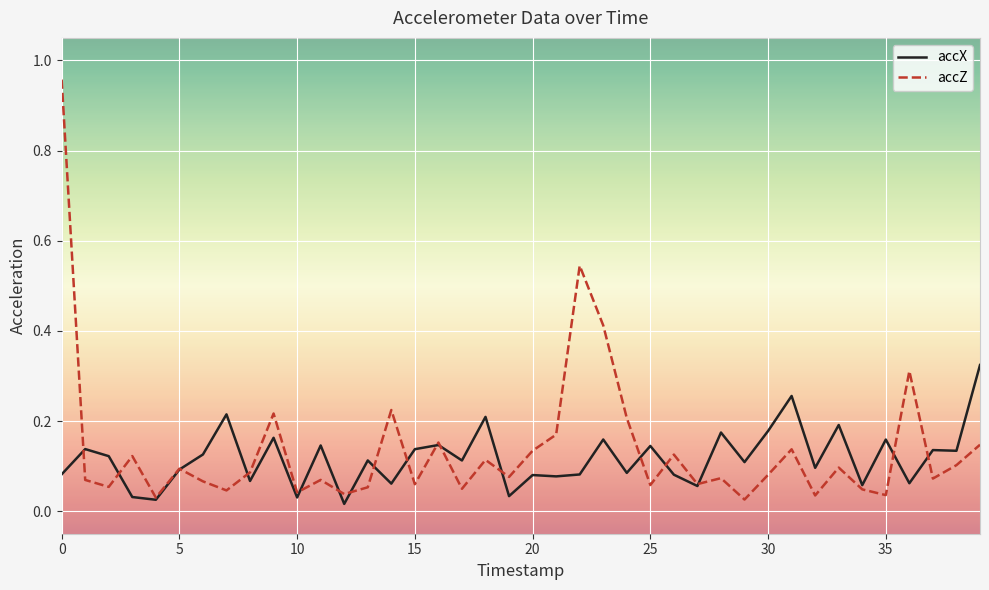

Count the number of data series in this chart.

2